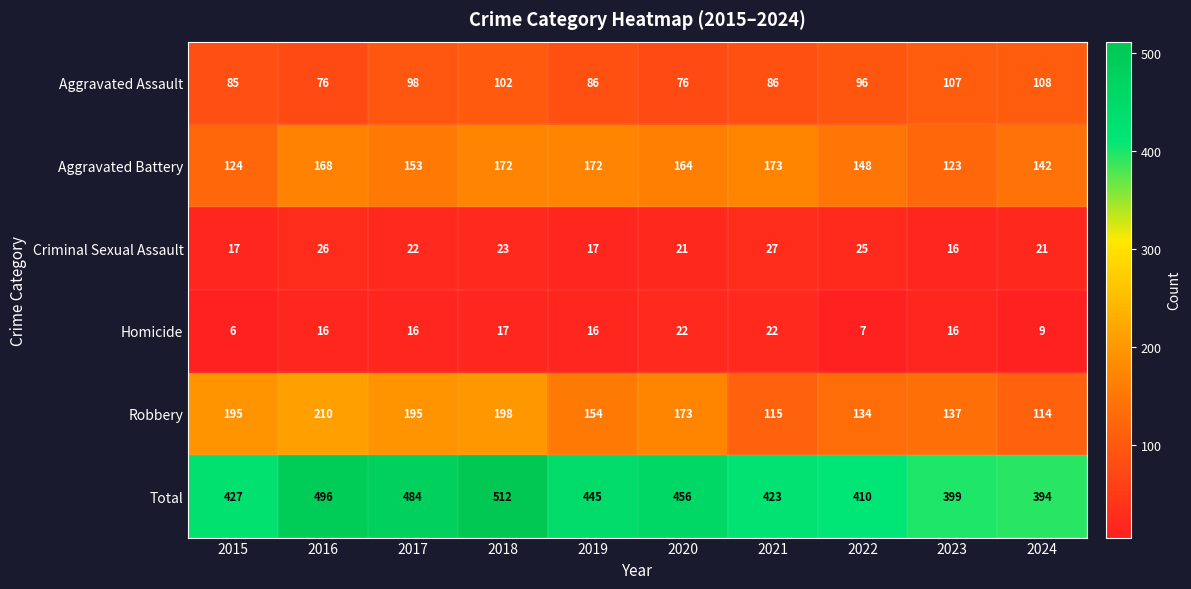

The Criminal Sexual Assault series shows 21 at 2020. True or false?

True